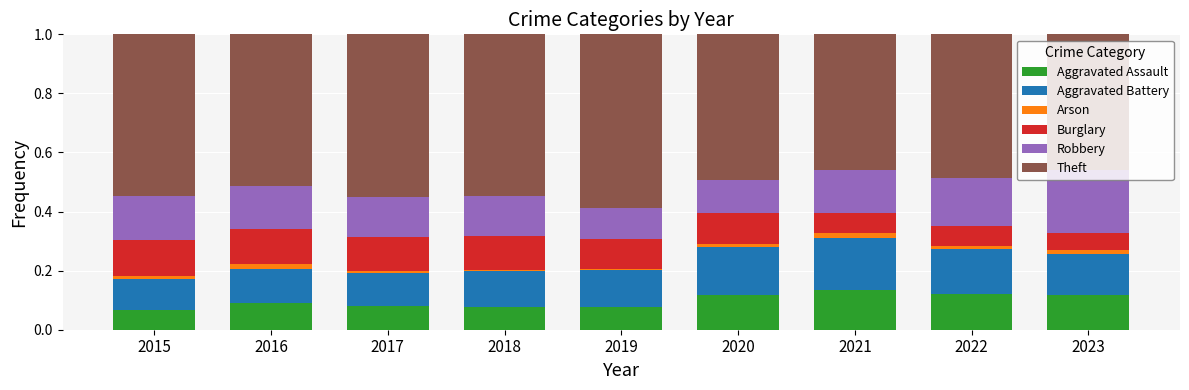

True or false: Aggravated Assault has a value of 0.1 at 2019.

True